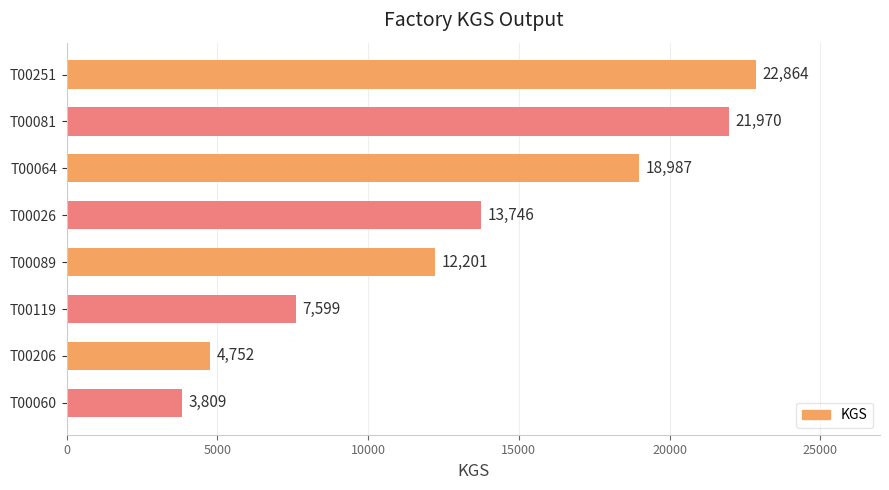

Where is the data nearest to the value 13336?

T00026